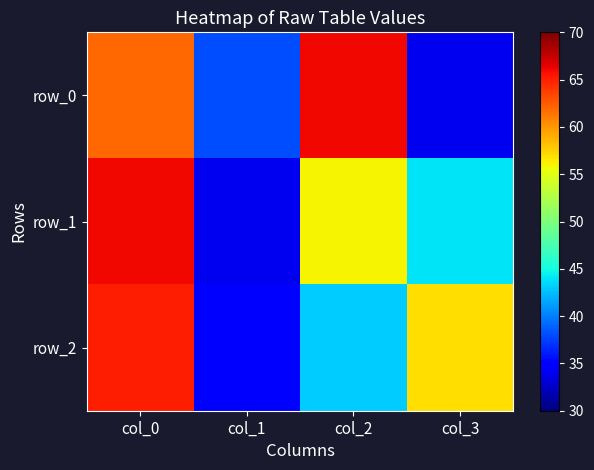

How many data points in row_1 are above 56?

1